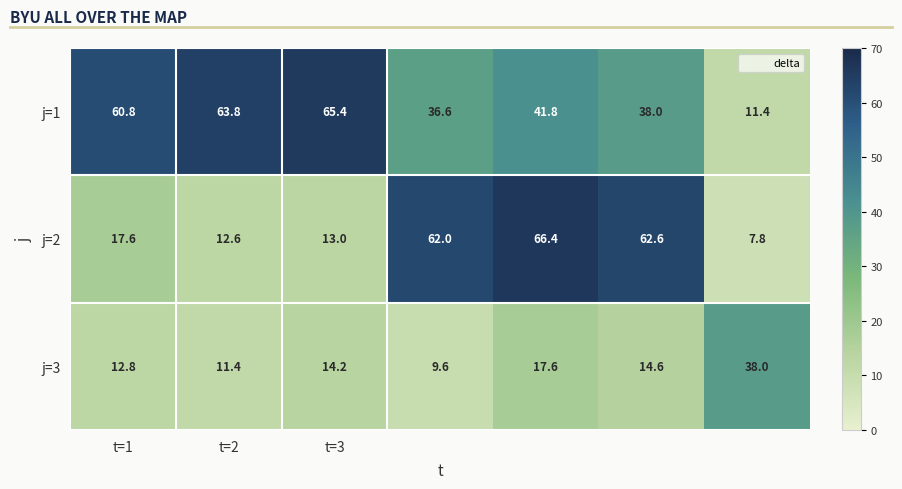

Rank the series by their average value, from lowest to highest.

j=3, j=2, j=1